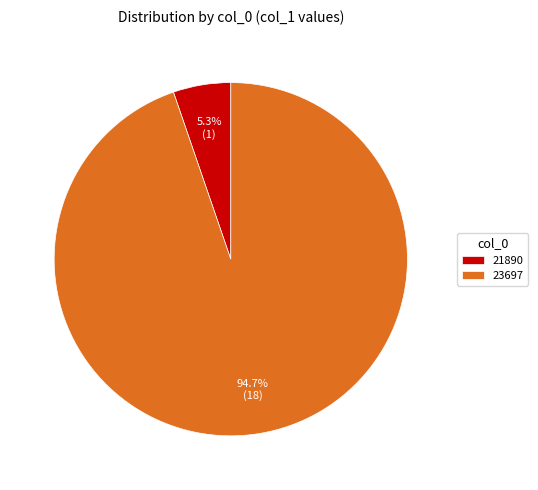

To the nearest percent, what portion does 23697 represent?

95%